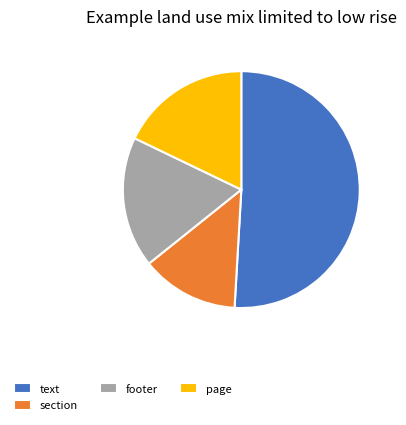

Count the number of slices in the pie.

4